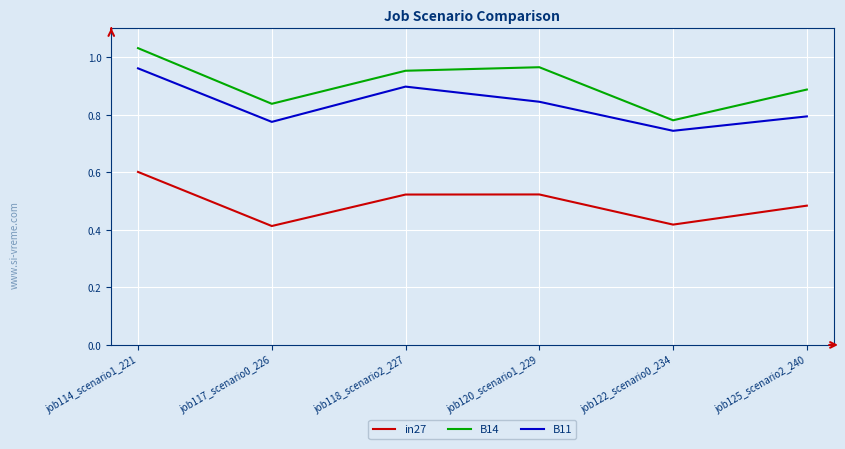

At how many categories does at least one series exceed 0?

6